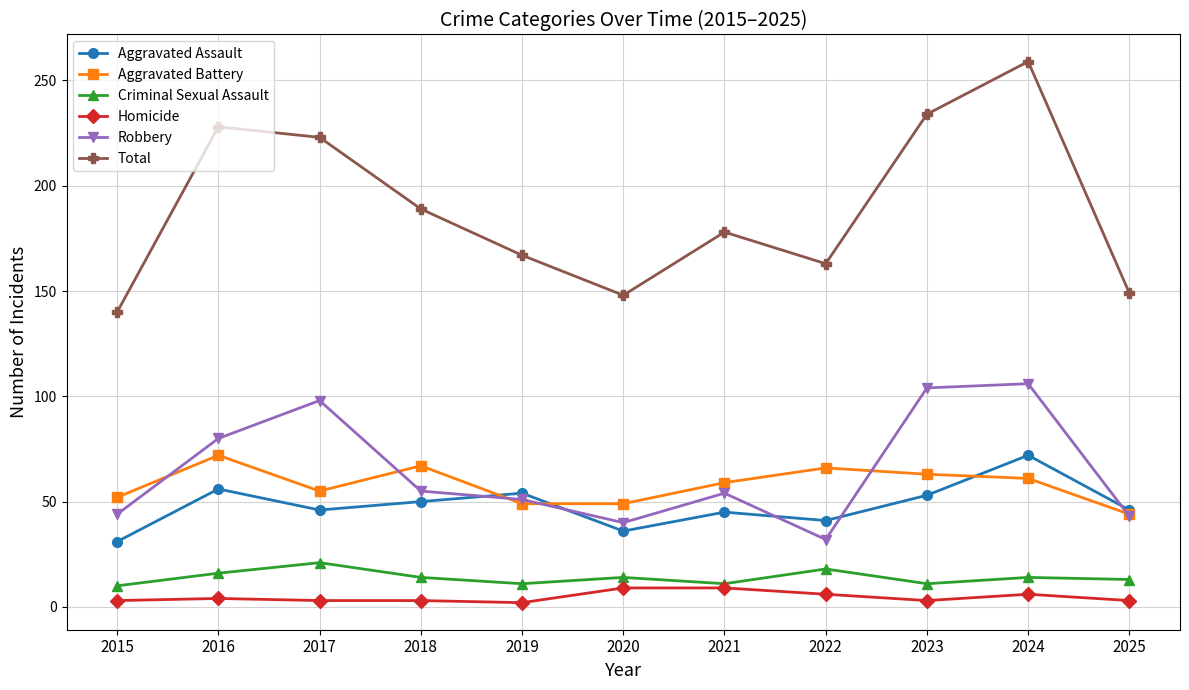

The Homicide series shows 9 at 2020. True or false?

True